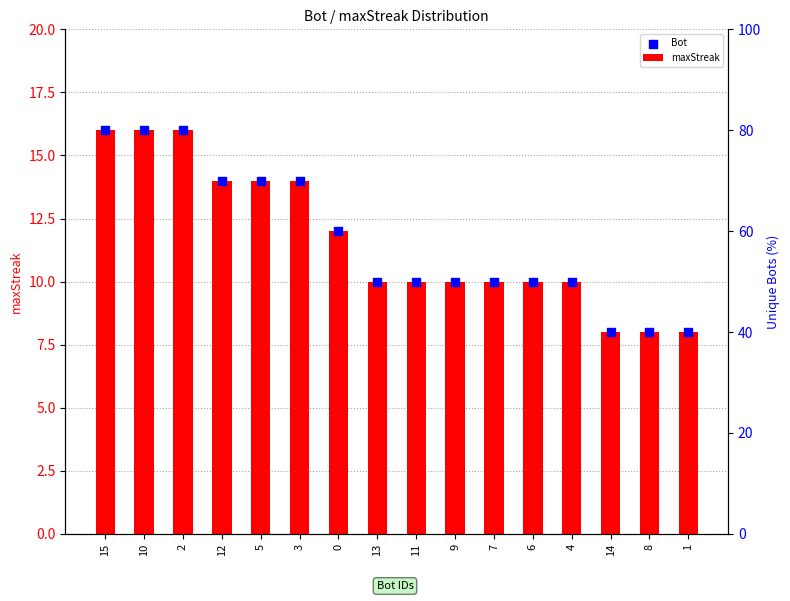

At how many categories does at least one series exceed 11?

7